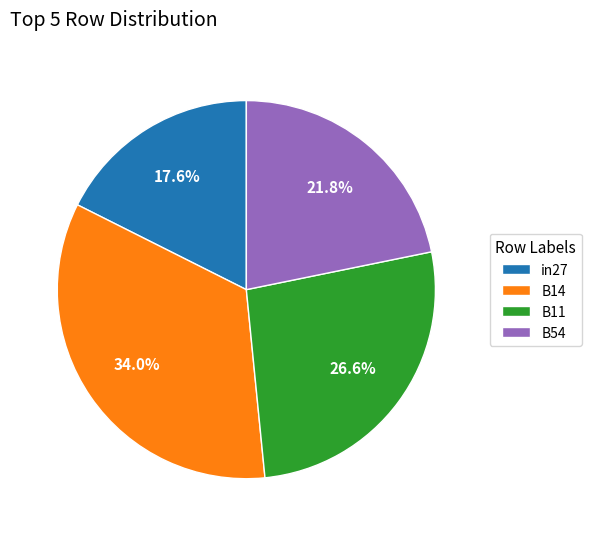

What percentage do B11 and in27 together represent?

44.2%